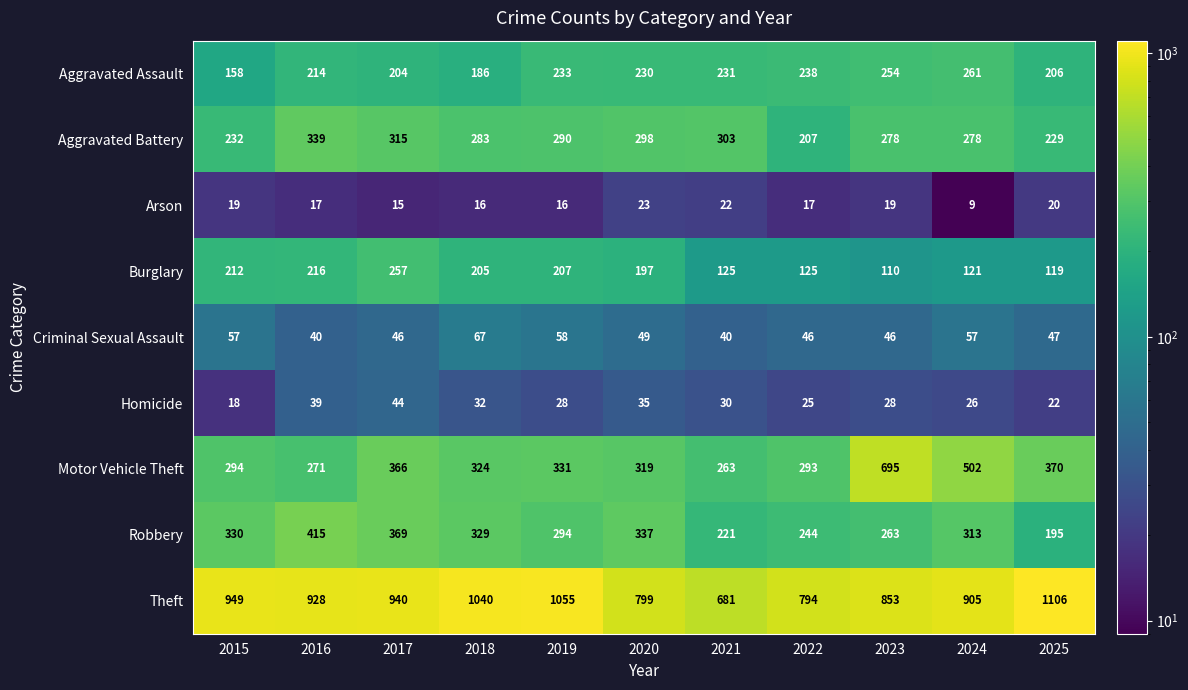

At which label does Burglary first exceed 197?

2015